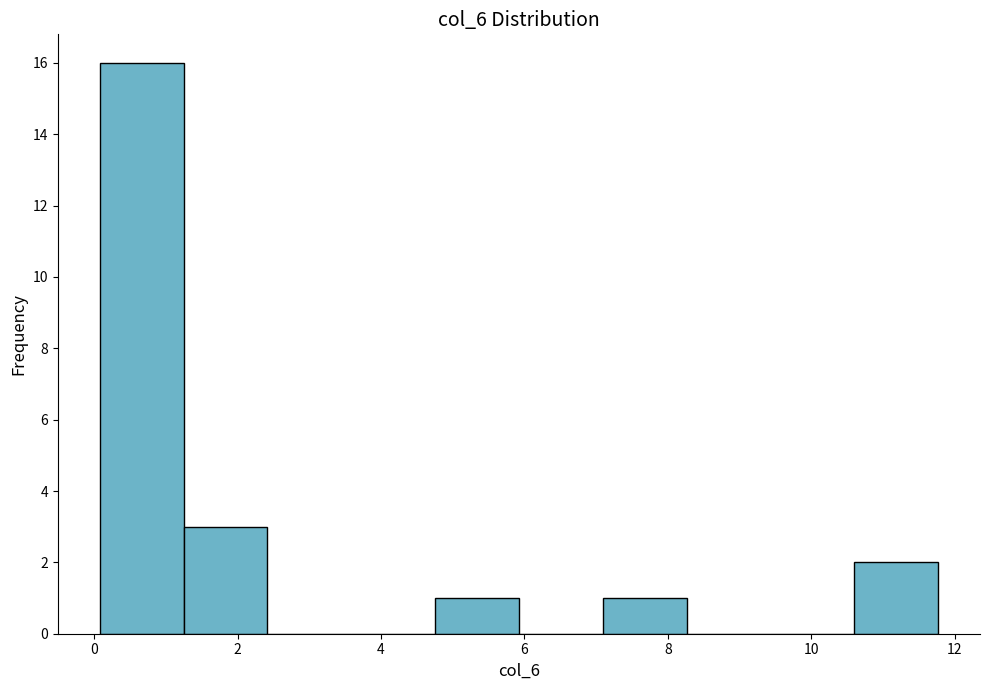

What is the height of the bar covering 4.8 to 6.0 on the x-axis? Neither the bar edges nor the heights are printed on the chart, so give them approximately, as read against the axes.

1